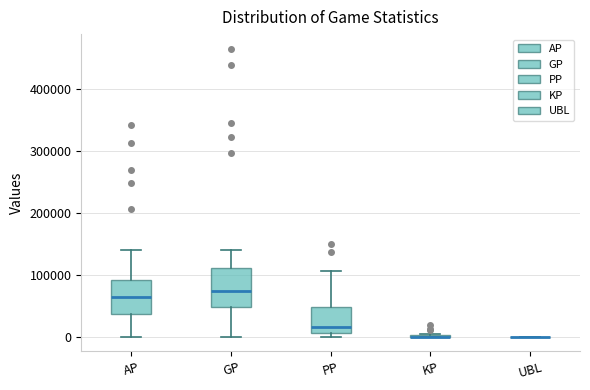

Where does the lower whisker of the box for AP end on the y-axis? The values are not printed on the chart, so give them approximately, as read against the axis.

0